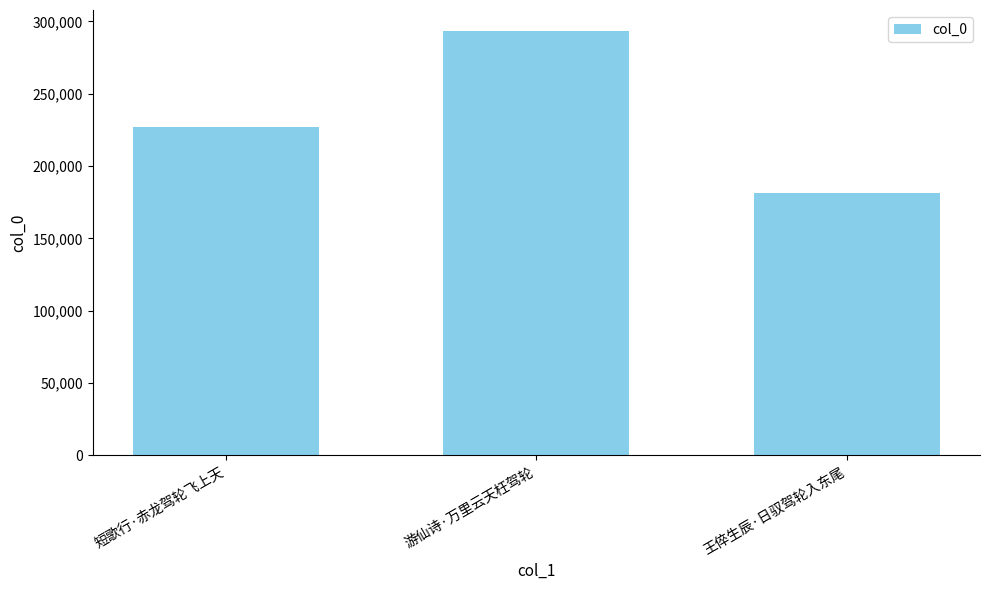

Which label corresponds to the largest value in the chart?

游仙诗·万里云天枉驾轮